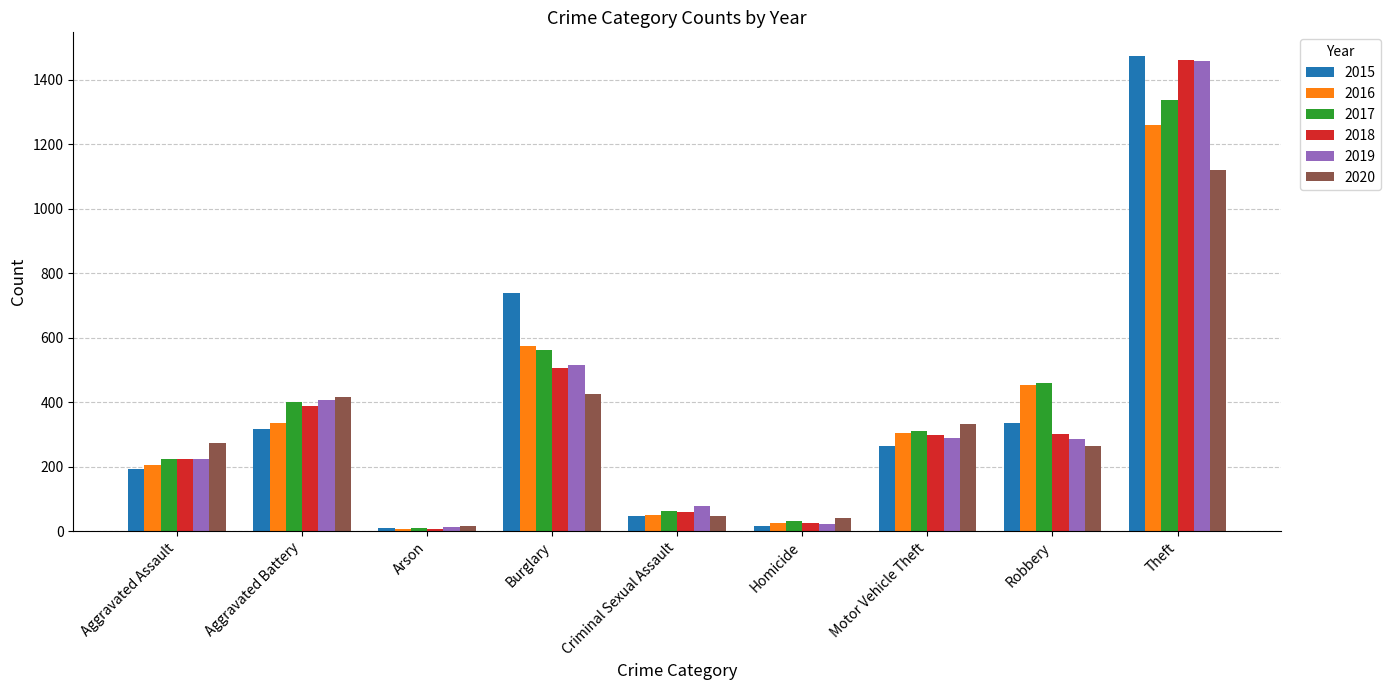

Where is 2019 nearest to the value 735?

Burglary